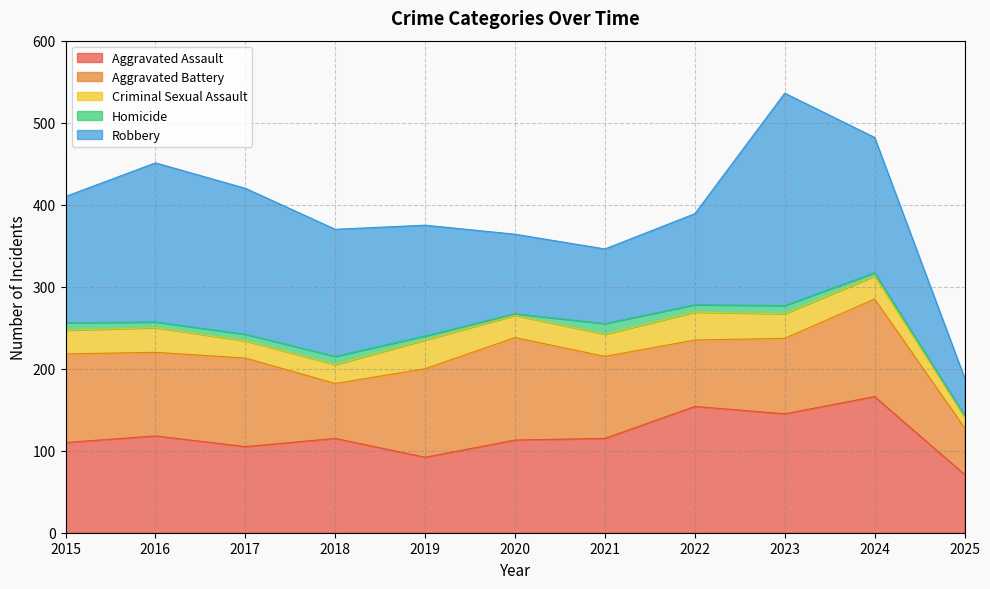

At which category is the sum across all series the highest?

2023